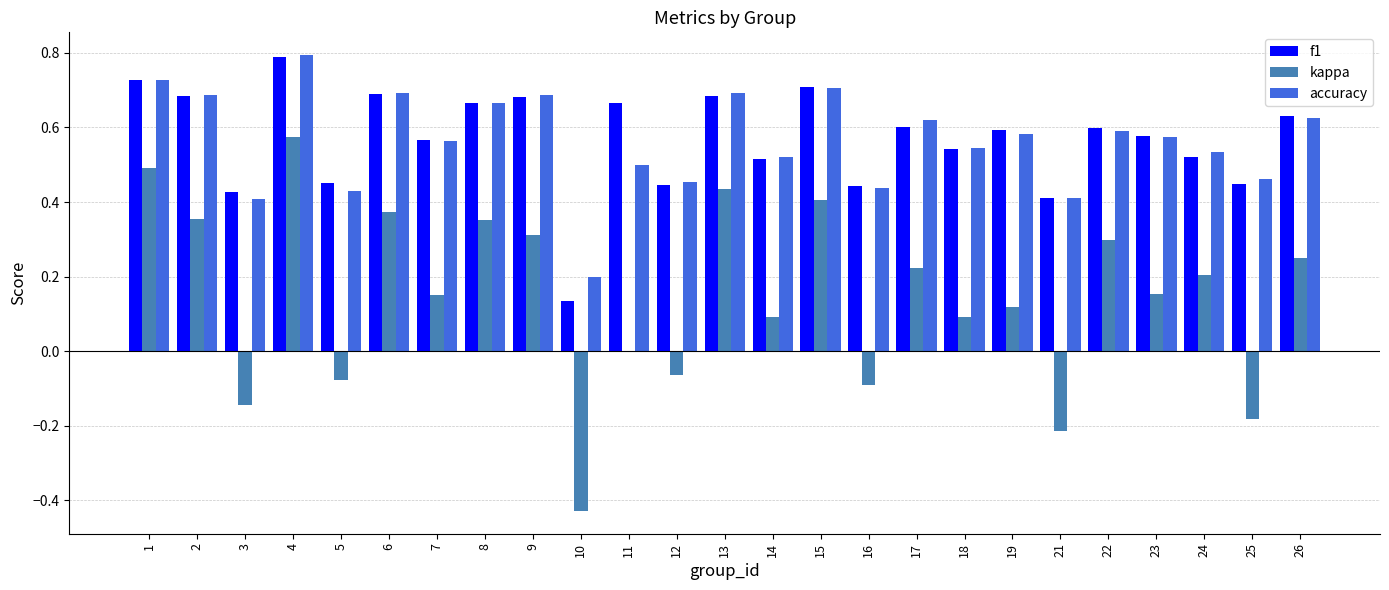

At which category is the sum across all series the highest?

4